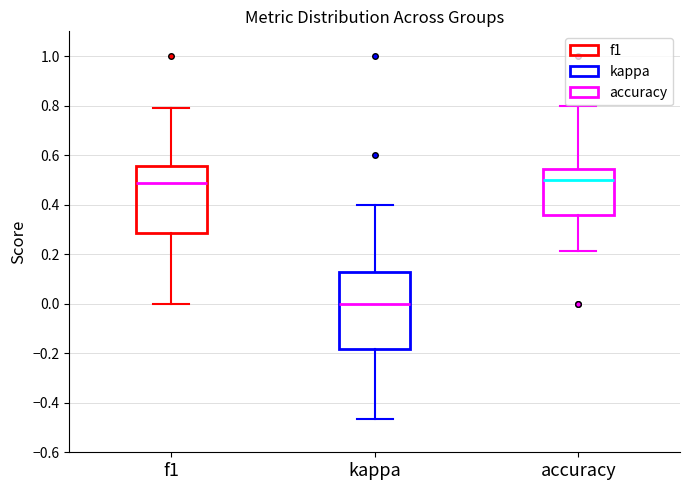

Reading left to right, read every box against the y-axis: the position of its median line, the range the box covers, and the ends of its whiskers. The values are not printed on the chart, so give them approximately, as read against the axis.

f1: median 0.48, box 0.28 to 0.56, whiskers 0.00 to 0.80
kappa: median 0.00, box -0.18 to 0.12, whiskers -0.46 to 0.40
accuracy: median 0.50, box 0.36 to 0.54, whiskers 0.22 to 0.80